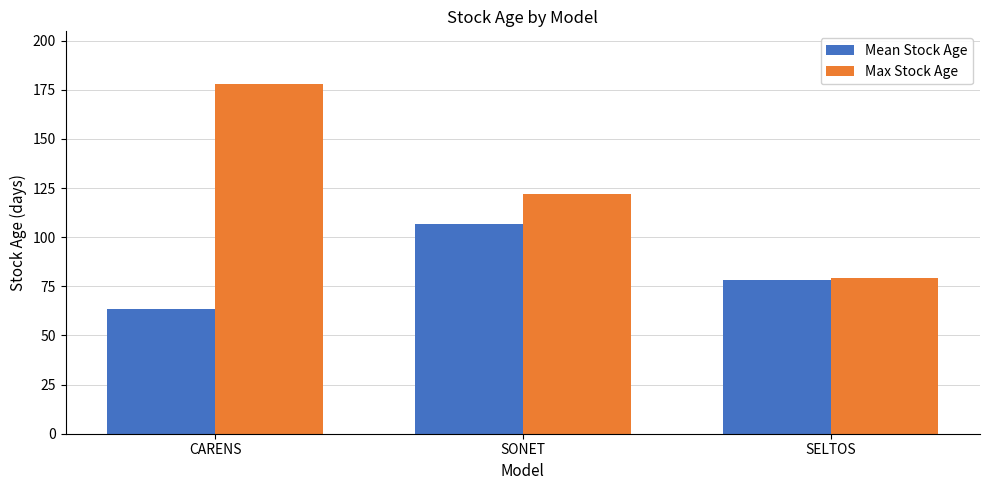

What is the label of the 3rd bar from the left?

SELTOS